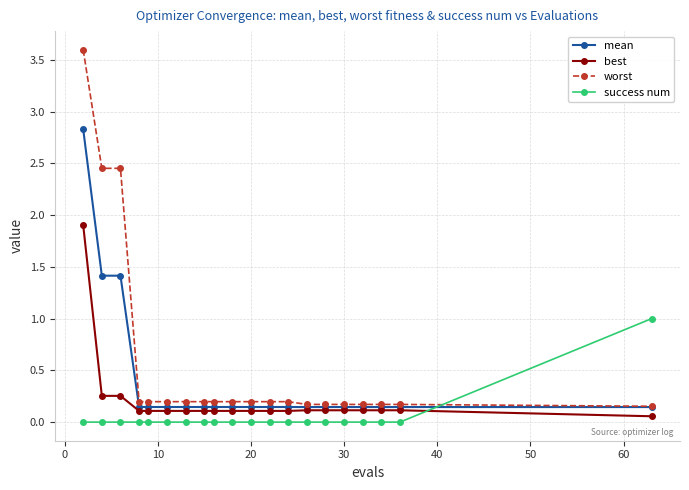

After their last crossing, which series has the higher values: best or success num?

success num